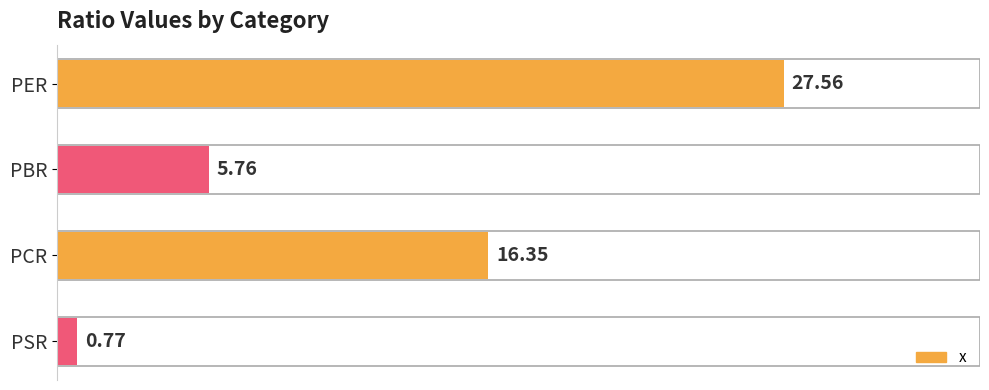

What is the change in value from PCR to PBR?

-10.6